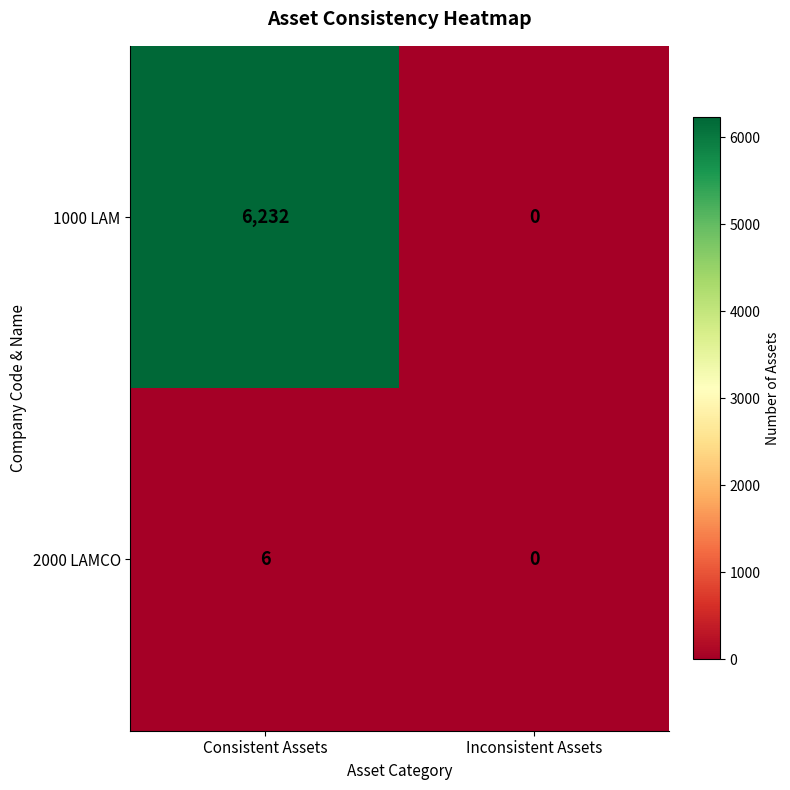

Which series has the largest total across all categories?

1000 LAM